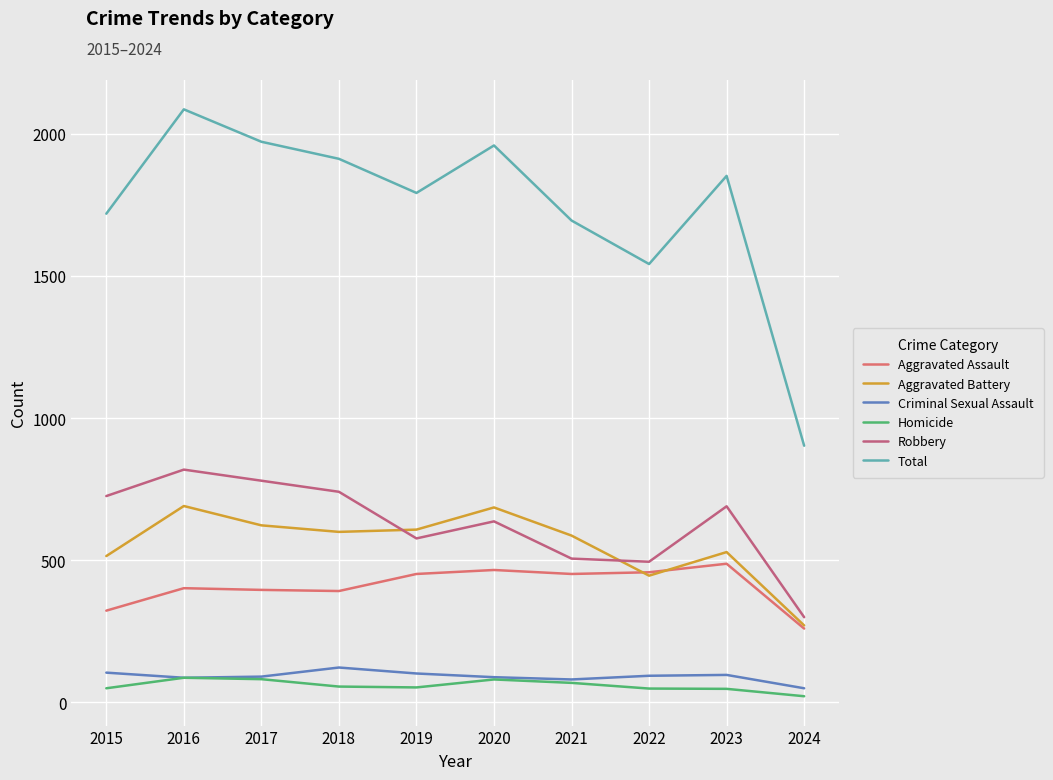

What is the difference between the highest and lowest values at 2016?

1999